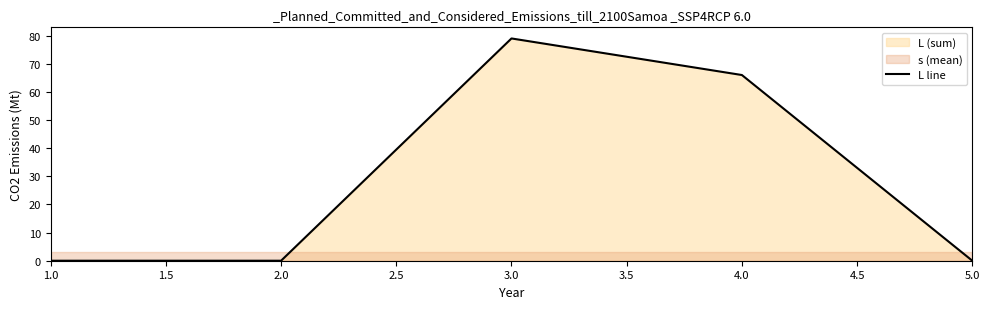

Count the number of categories in the chart.

5